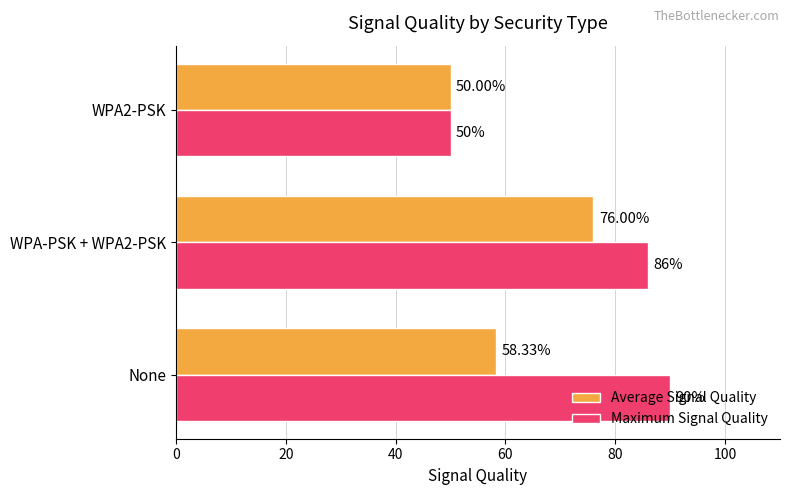

Which series has the widest spread of values?

Maximum Signal Quality